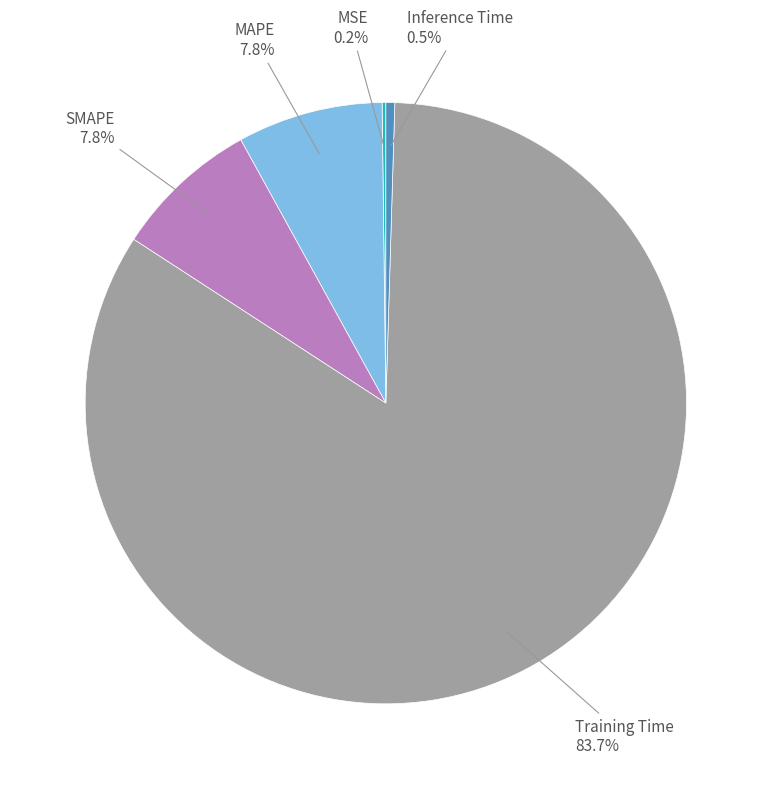

Is there any slice that represents more than half of the pie?

Yes